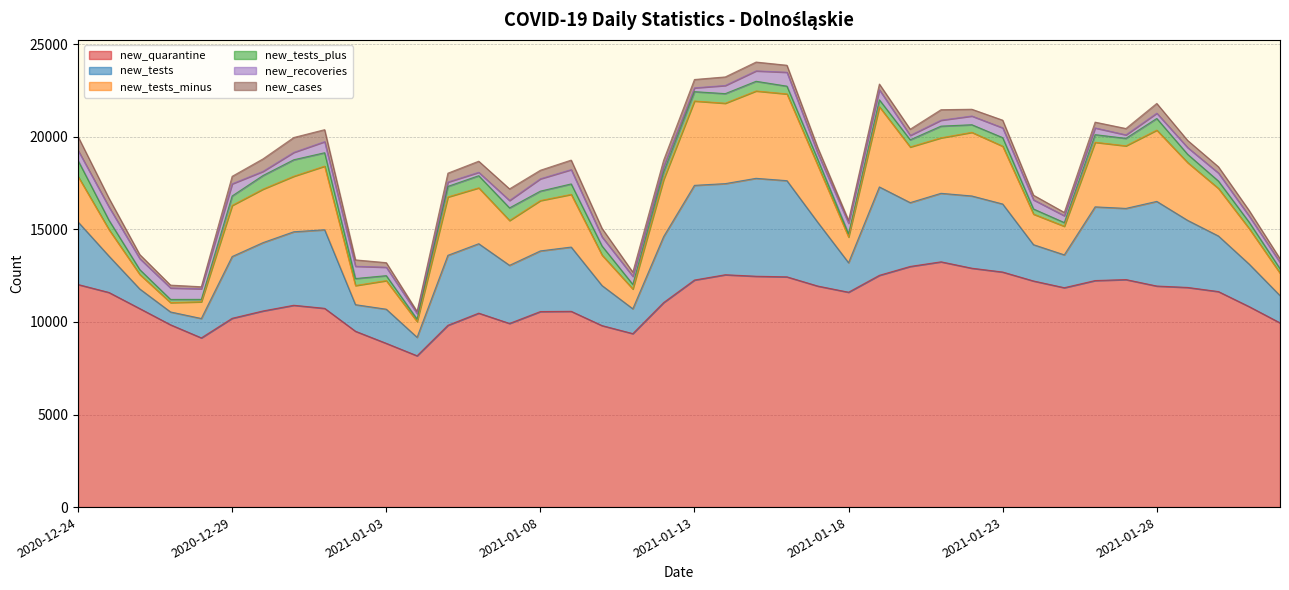

What is the average value of the new_recoveries series?

449